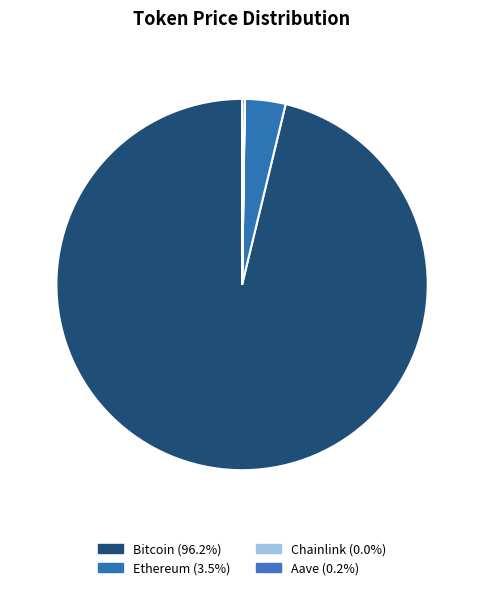

The Bitcoin slice represents 96% of the pie. True or false?

True